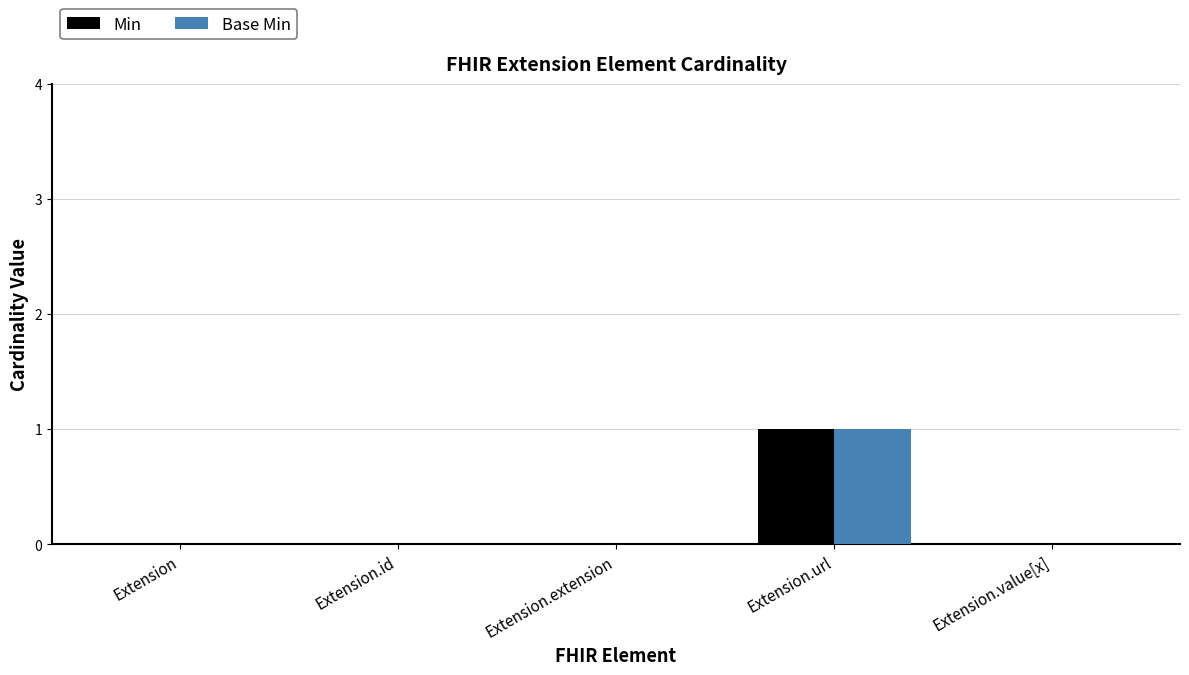

At which category is the sum across all series the highest?

Extension.url